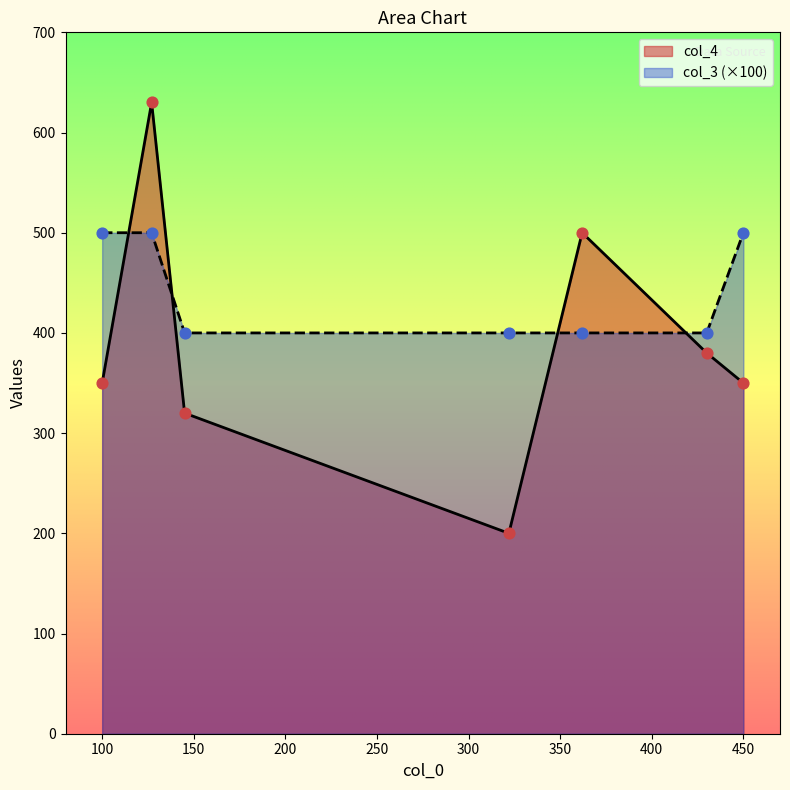

Which series has the largest total across all categories?

col_3 (×100)